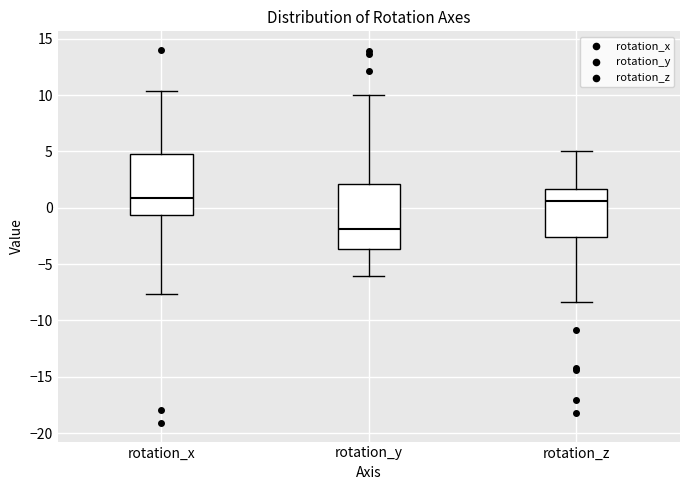

Reading left to right, transcribe this box plot: for each box, give where its median line is, the range the box spans, and where its two whiskers end, as read against the y-axis. The values are not printed on the chart, so give them approximately, as read against the axis.

rotation_x: median 1.0, box -0.5 to 5.0, whiskers -7.5 to 10.5
rotation_y: median -2.0, box -3.5 to 2.0, whiskers -6.0 to 10.0
rotation_z: median 0.5, box -2.5 to 1.5, whiskers -8.5 to 5.0